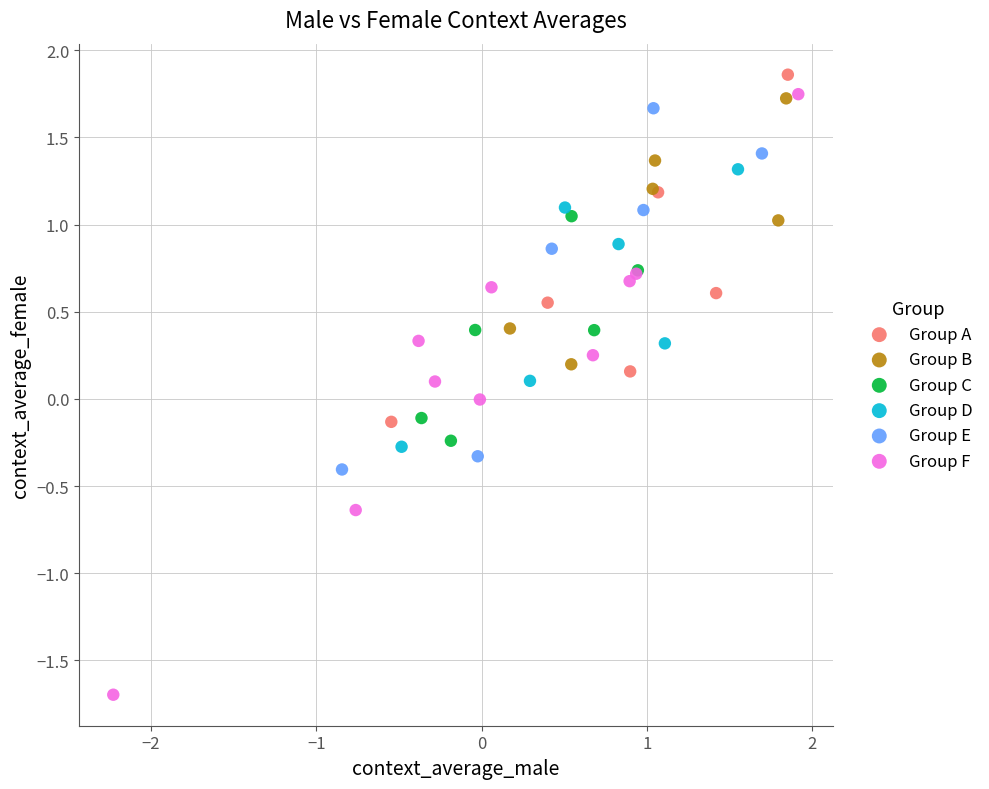

Which series contains the lowest Y value?

Group F